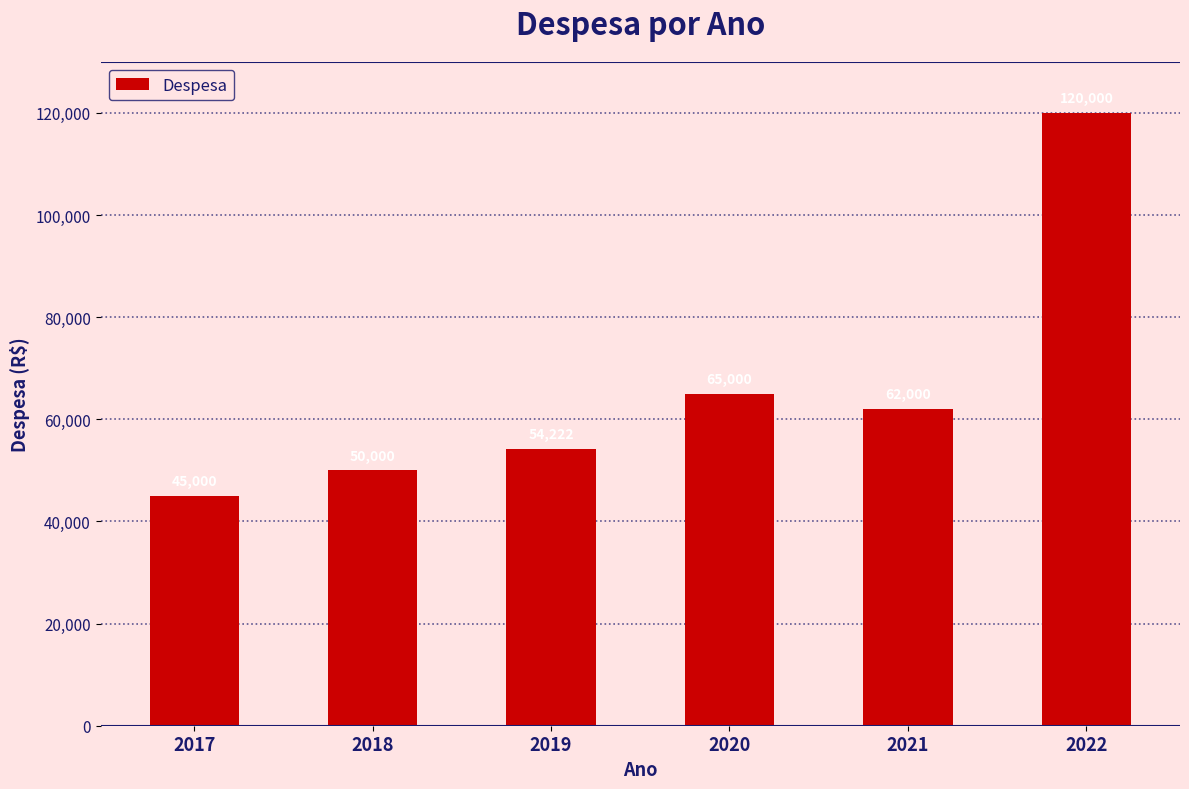

How many distinct data groups are displayed?

1